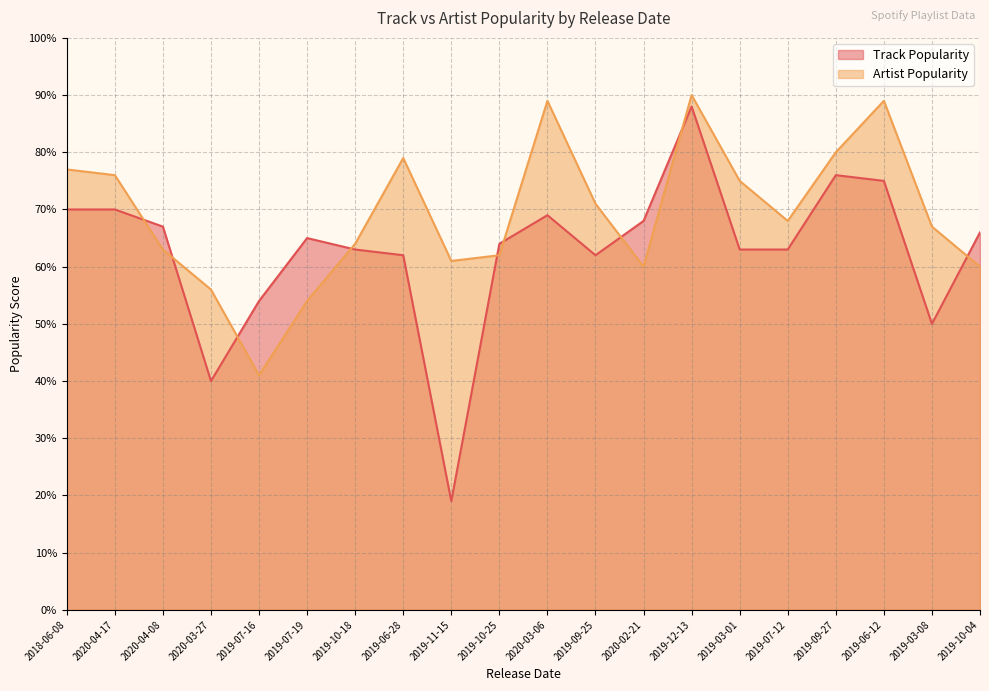

Reading left to right, extract all data points from this chart.

Track Popularity: 2018-06-08=70	2020-04-17=70	2020-04-08=67	2020-03-27=40	2019-07-16=54	2019-07-19=65	2019-10-18=63	2019-06-28=62	2019-11-15=19	2019-10-25=64	2020-03-06=69	2019-09-25=62	2020-02-21=68	2019-12-13=88	2019-03-01=63	2019-07-12=63	2019-09-27=76	2019-06-12=75	2019-03-08=50	2019-10-04=66
Artist Popularity: 2018-06-08=77	2020-04-17=76	2020-04-08=63	2020-03-27=56	2019-07-16=41	2019-07-19=54	2019-10-18=64	2019-06-28=79	2019-11-15=61	2019-10-25=62	2020-03-06=89	2019-09-25=71	2020-02-21=60	2019-12-13=90	2019-03-01=75	2019-07-12=68	2019-09-27=80	2019-06-12=89	2019-03-08=67	2019-10-04=60